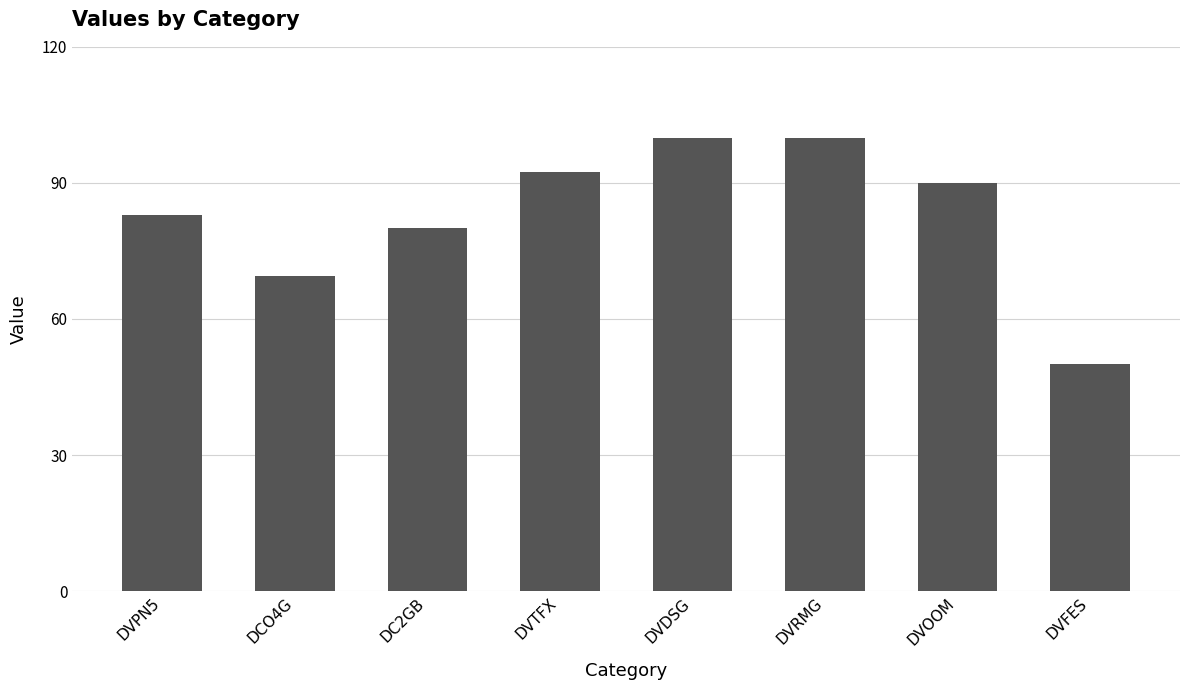

What is the difference between the second highest and minimum values?

50.0